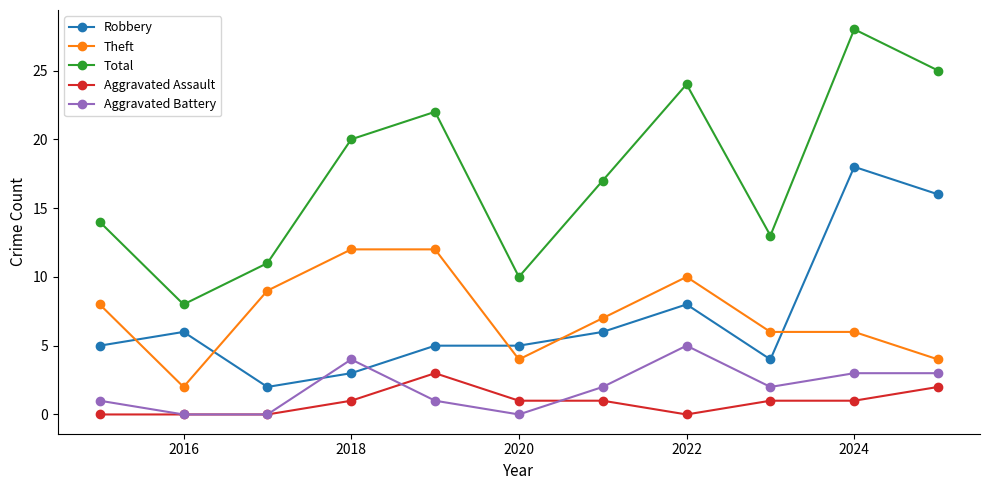

What is the difference between the maximum and second lowest values in the Aggravated Battery series?

5